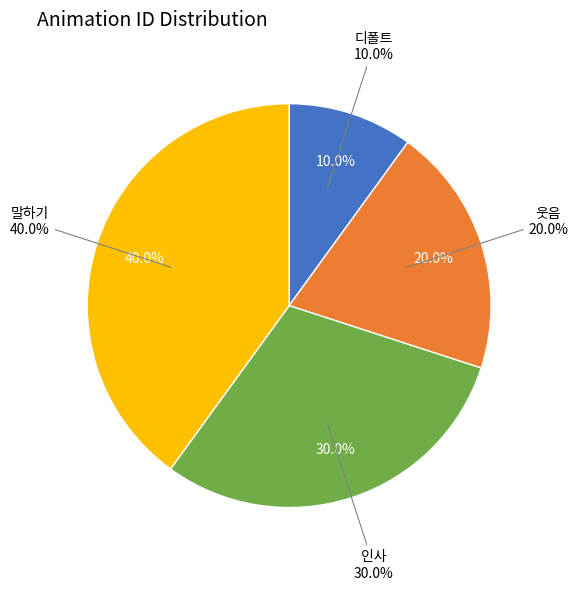

Which slice is the largest?

말하기